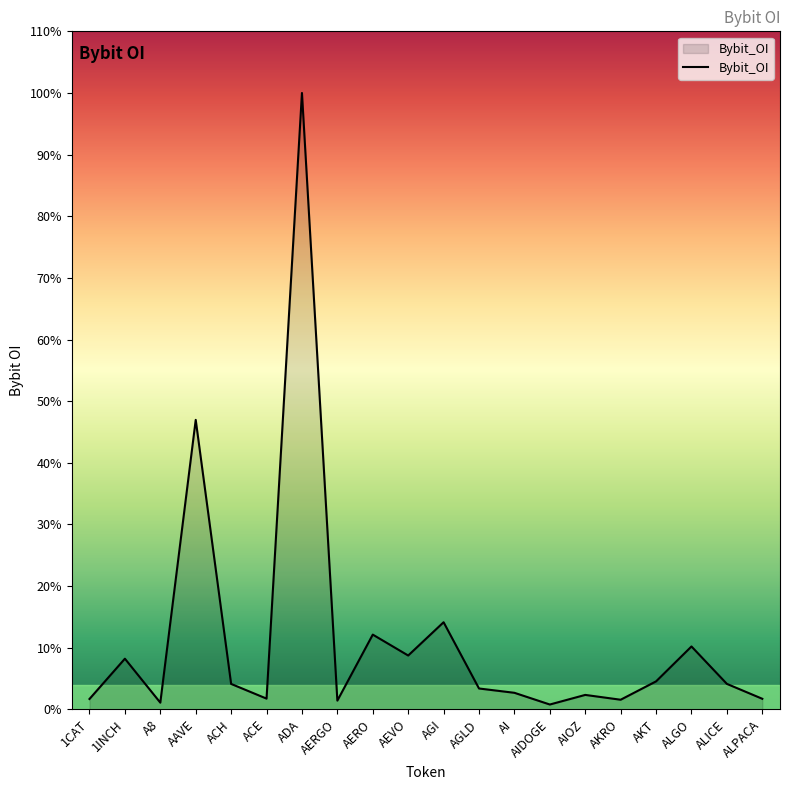

Where is the first local minimum?

A8